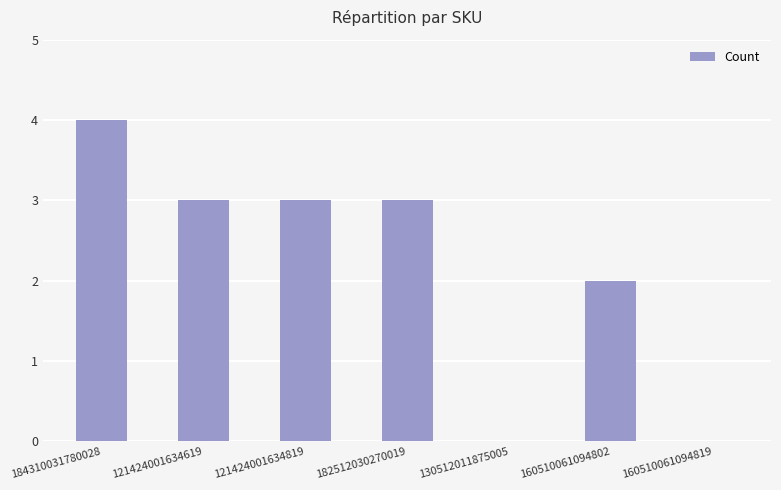

How many categories are shown in the chart?

7